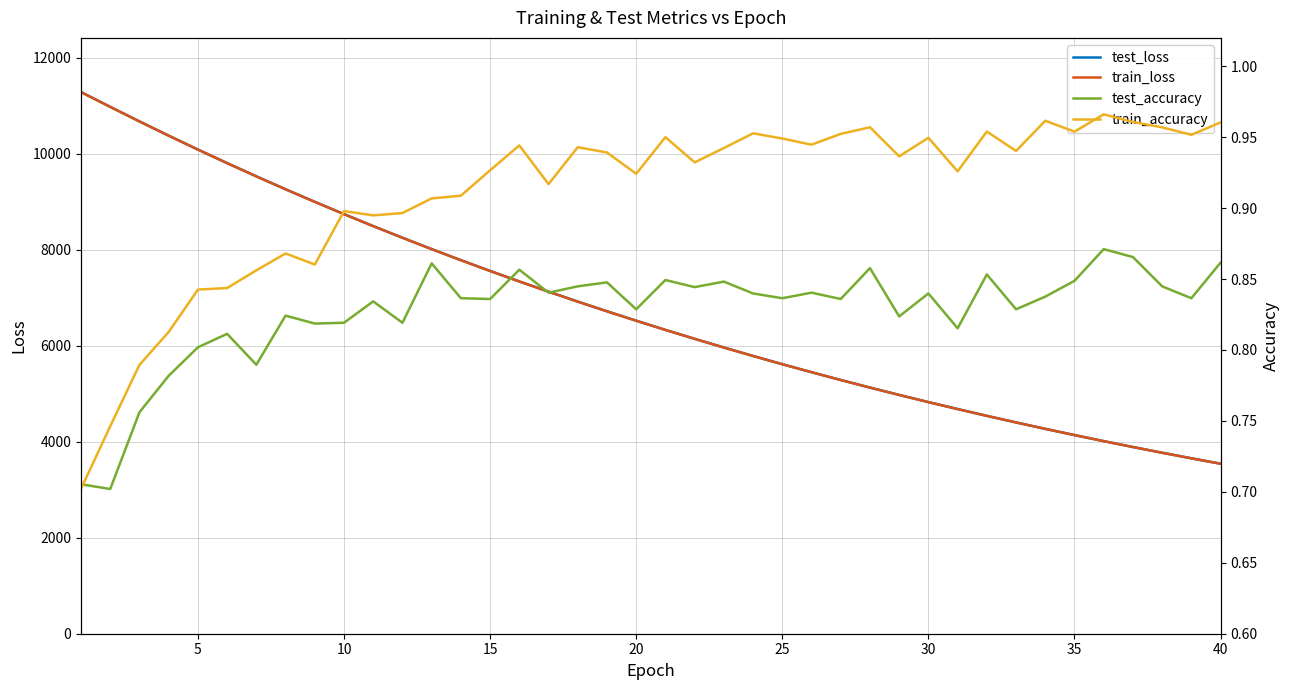

What is the average value of the train_loss series?

6770.3